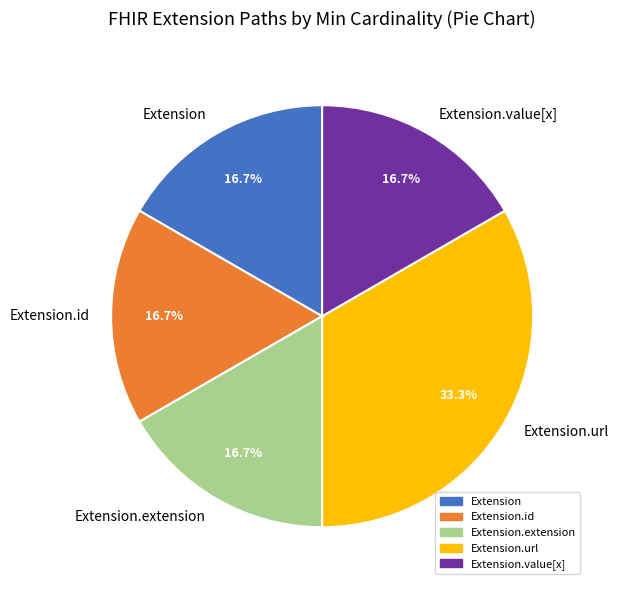

Which slice is the largest?

Extension.url